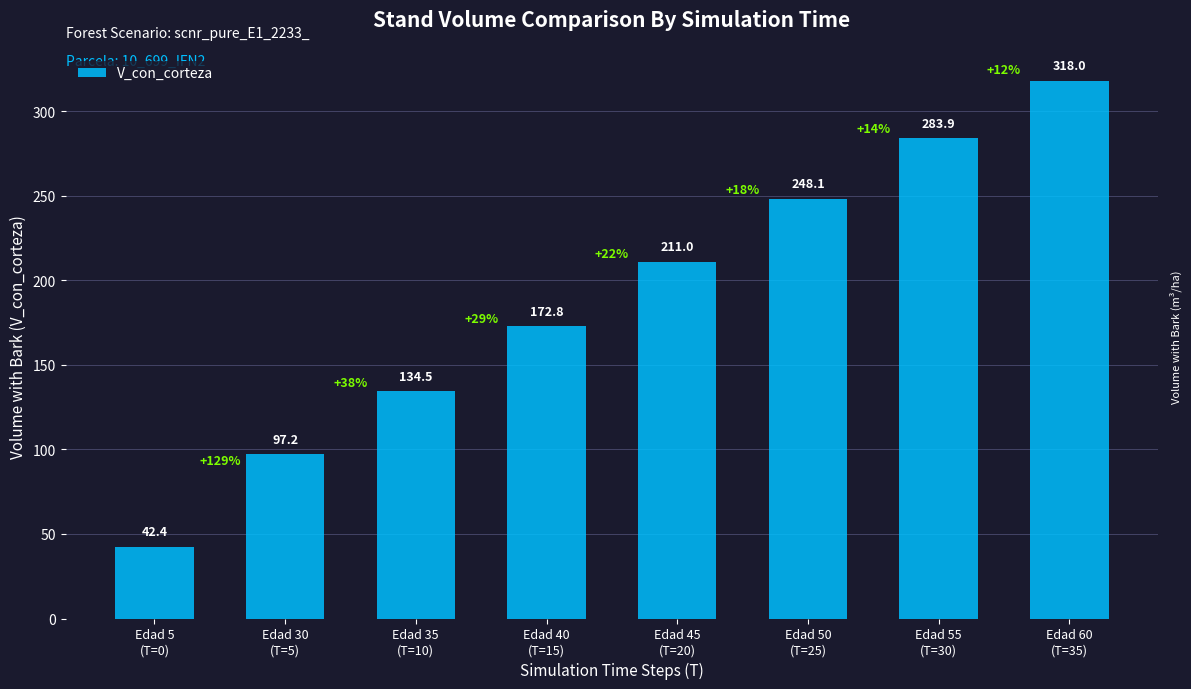

At which category does the chart reach its minimum across all series?

Edad 5
(T=0)